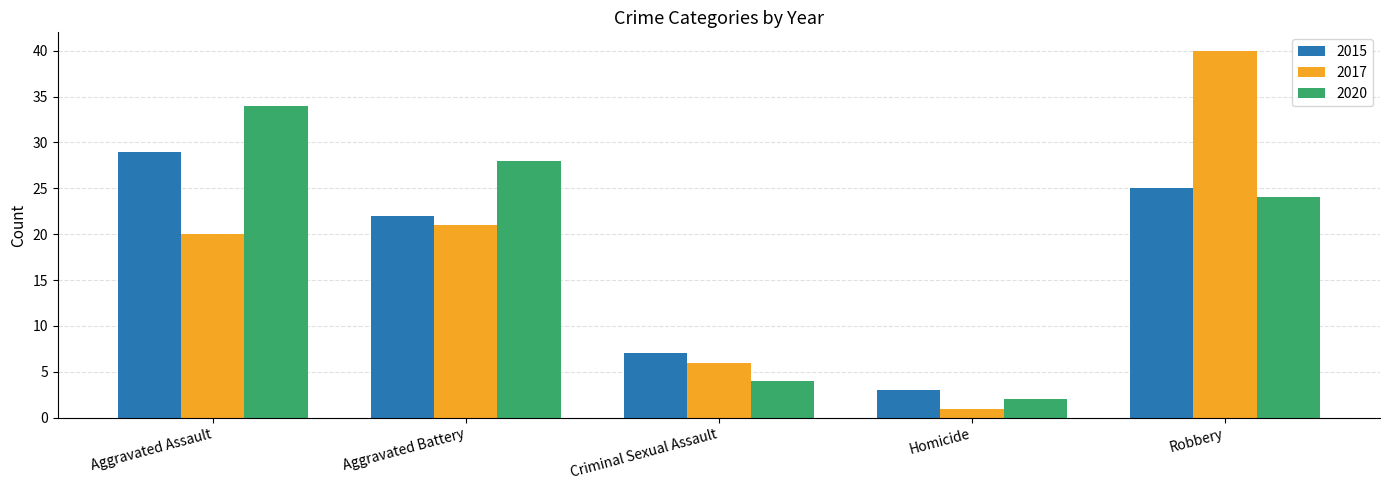

At how many categories does at least one series exceed 18?

3